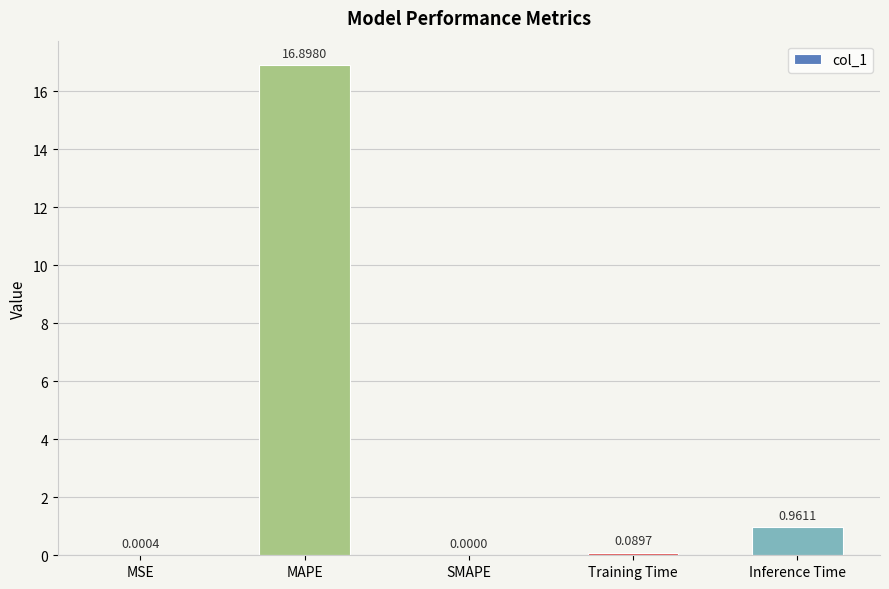

Are the bars grouped side by side (vs. stacked)?

No